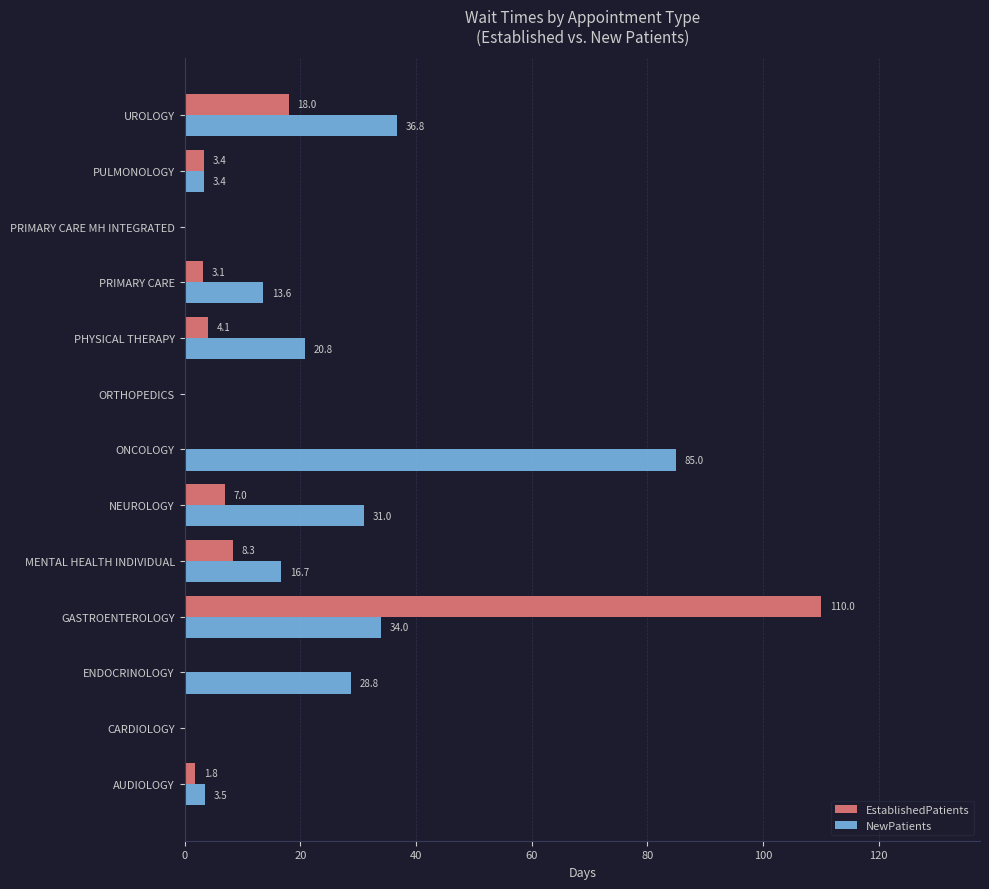

At which category is the sum across all series the highest?

GASTROENTEROLOGY